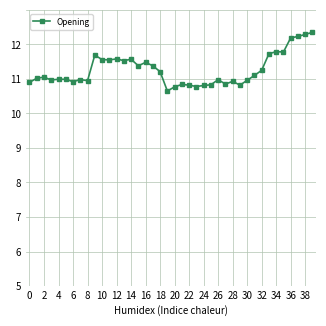

How many interior local valleys (lower than both neighbors) does the data have?

11